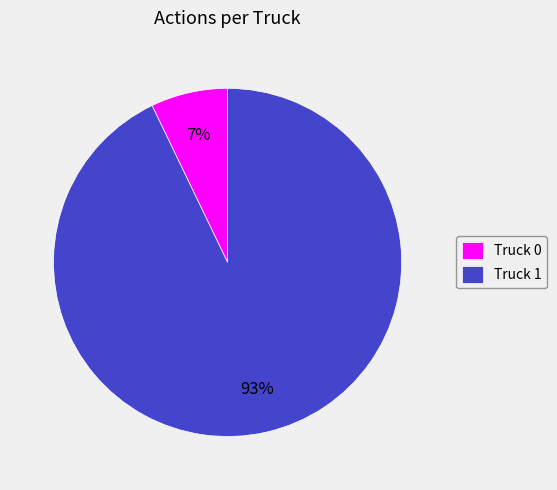

Is it true that Truck 1 is 93% of the pie?

True